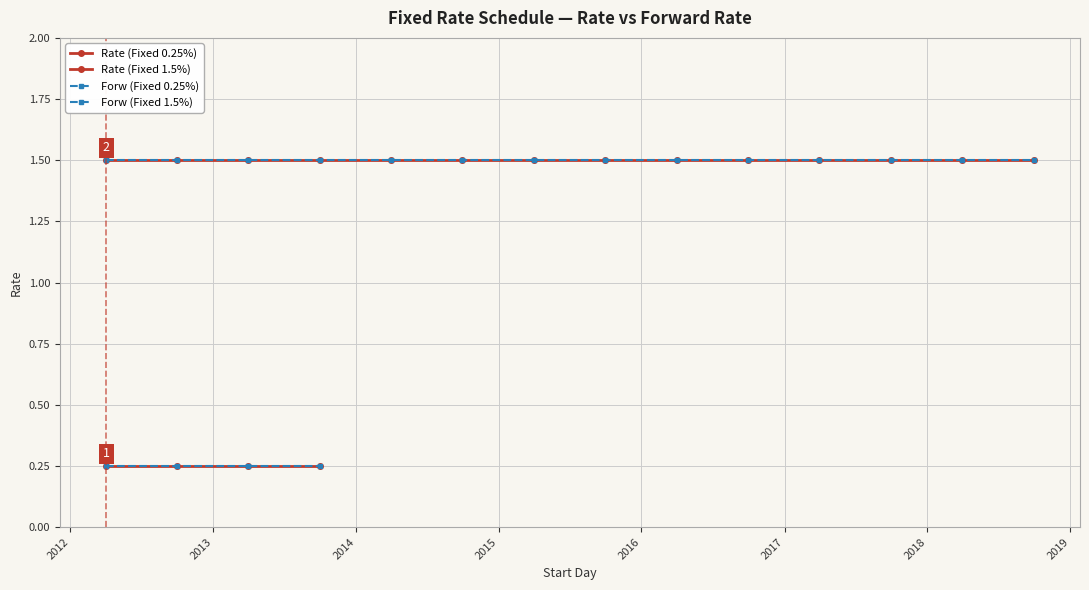

What is the value of the Forw point at the 18th from the left?

1.5